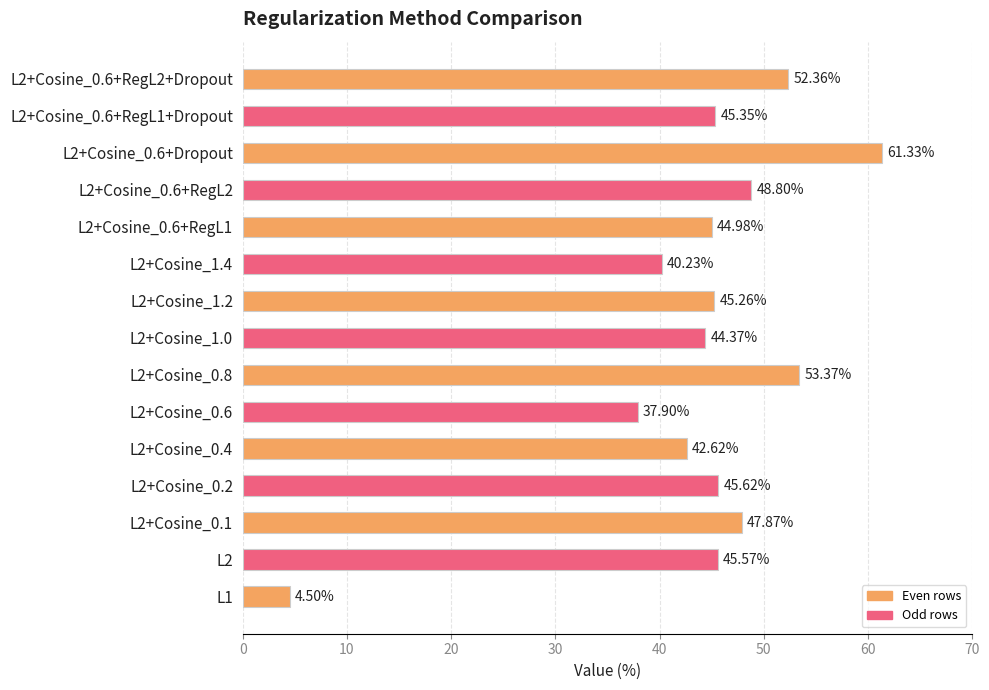

How many bars are there in total?

15